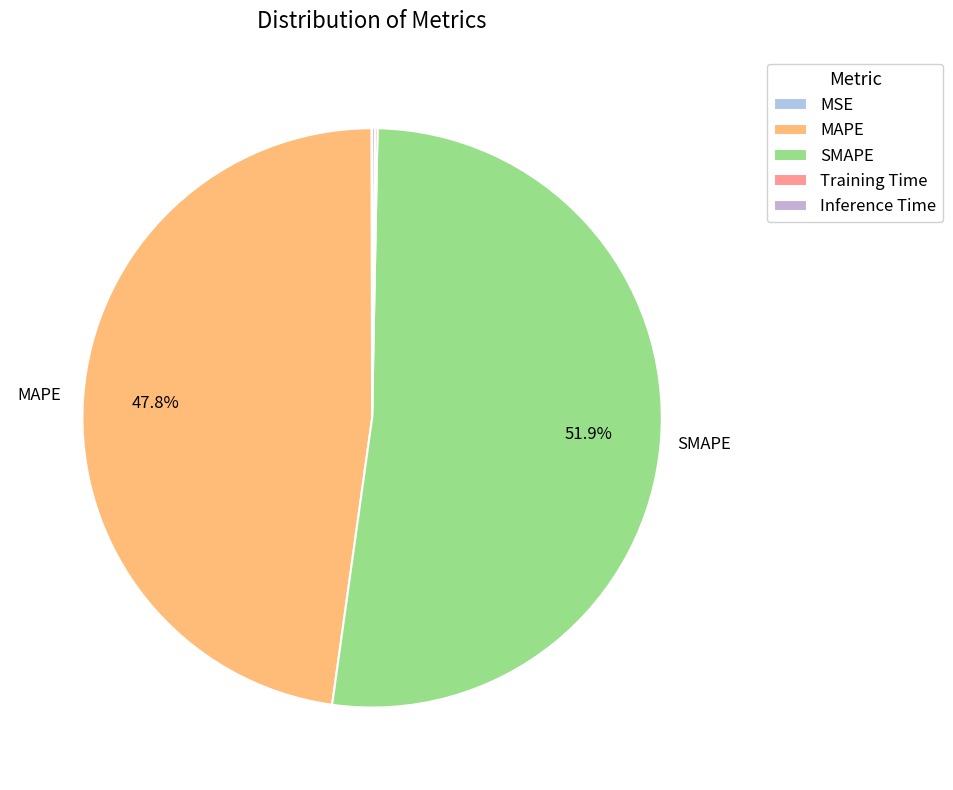

Combined, do Training Time and MAPE account for over 50%?

No